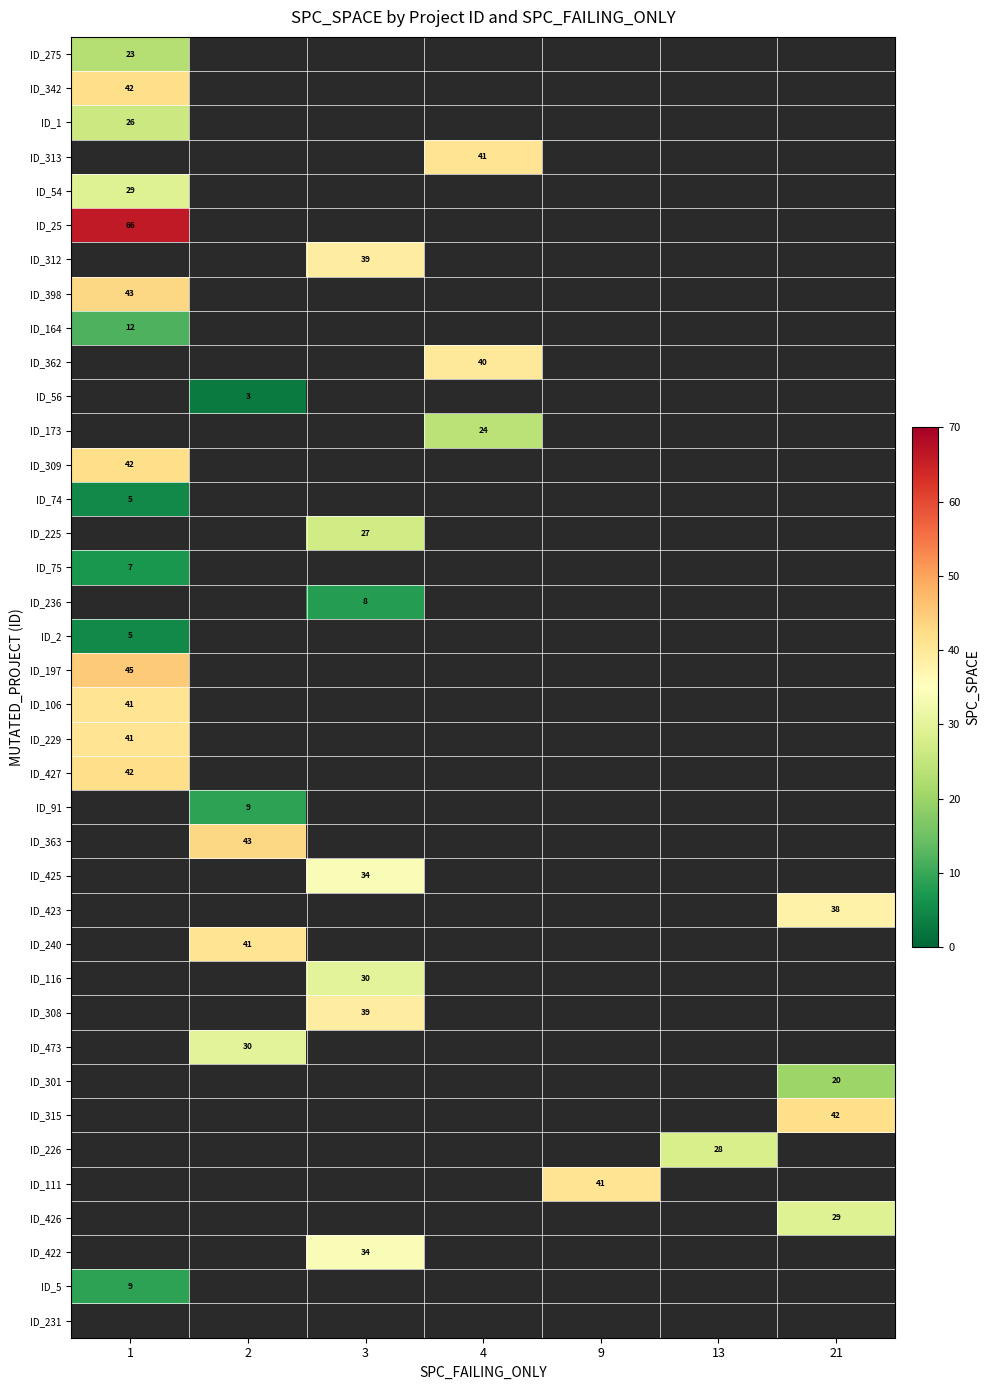

True or false: ID_236 has a value of 12 at 3.

False